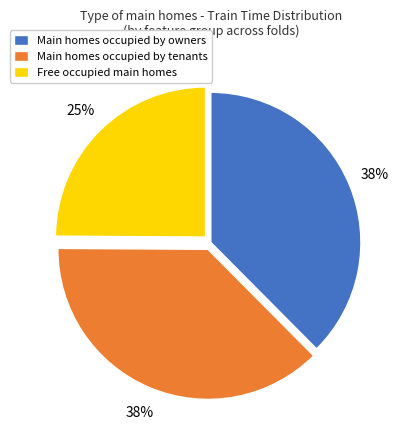

To the nearest percent, what portion does Free occupied main homes represent?

25%